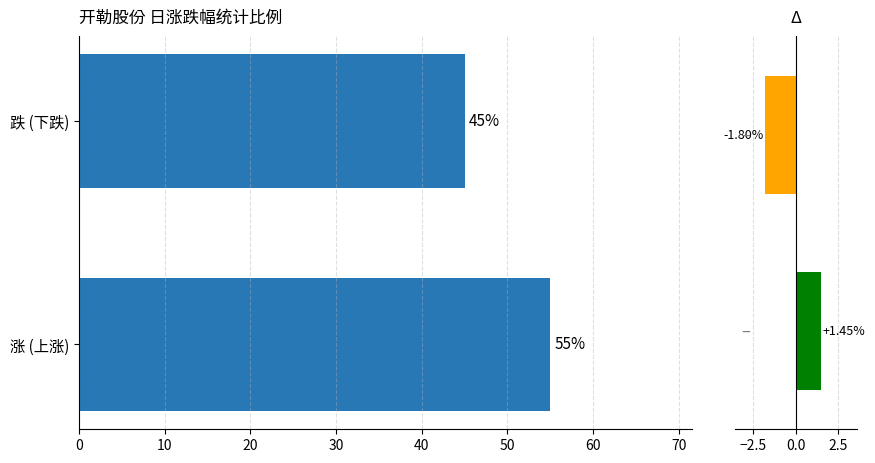

How many categories are shown in the chart?

2